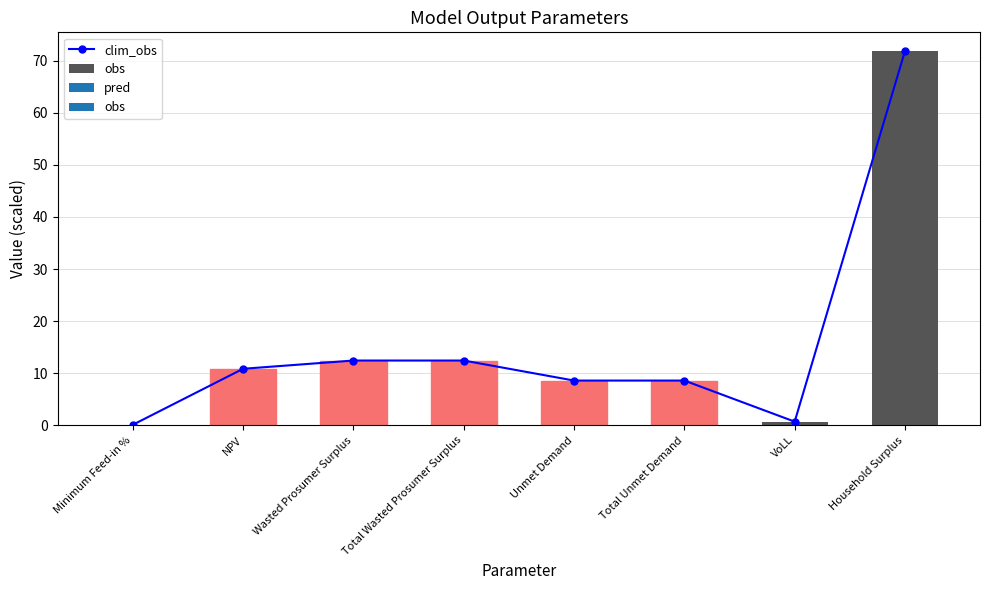

What is the label of the 7th bar from the left?

VoLL